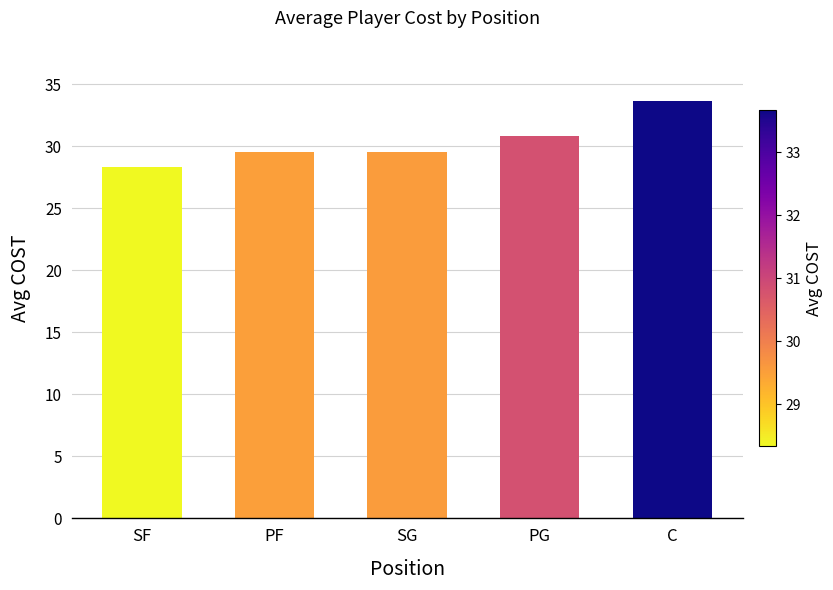

The chart shows a value of 14.9 at PG. True or false?

False